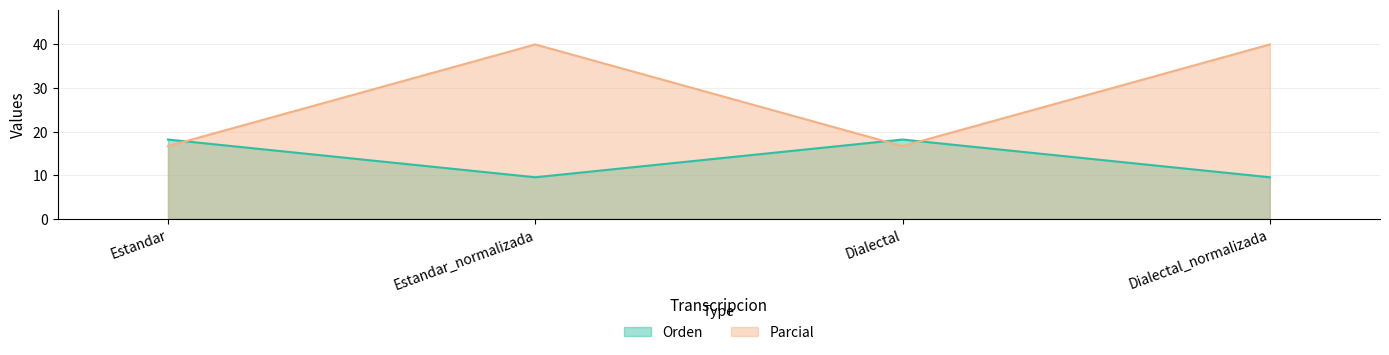

Reading left to right, list all the values displayed in this chart.

Orden: Estandar=18.2	Estandar_normalizada=9.5	Dialectal=18.2	Dialectal_normalizada=9.5
Parcial: Estandar=16.7	Estandar_normalizada=40.0	Dialectal=16.7	Dialectal_normalizada=40.0